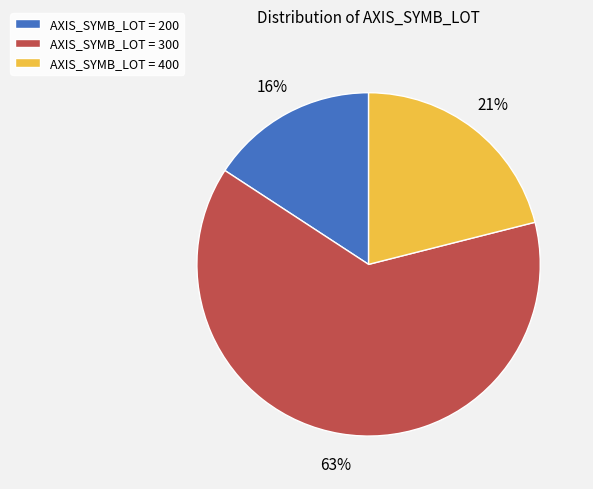

To the nearest percent, what portion does AXIS_SYMB_LOT = 400 represent?

21%